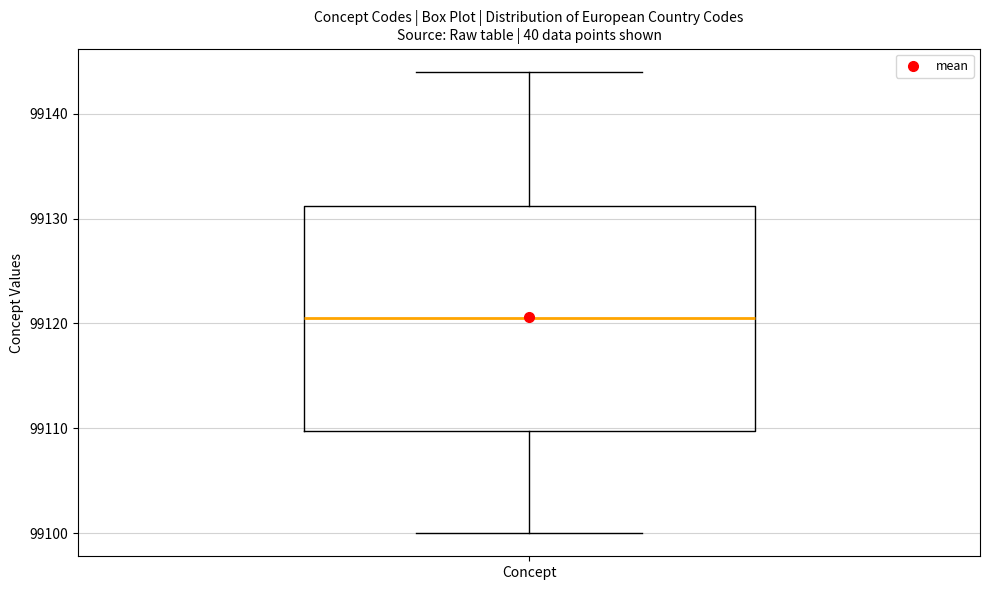

Read this box plot against the y-axis: the position of the median line, the range covered by the box, and the ends of both whiskers. The values are not printed on the chart, so give them approximately, as read against the axis.

median 99121, box 99110 to 99131, whiskers 99100 to 99144